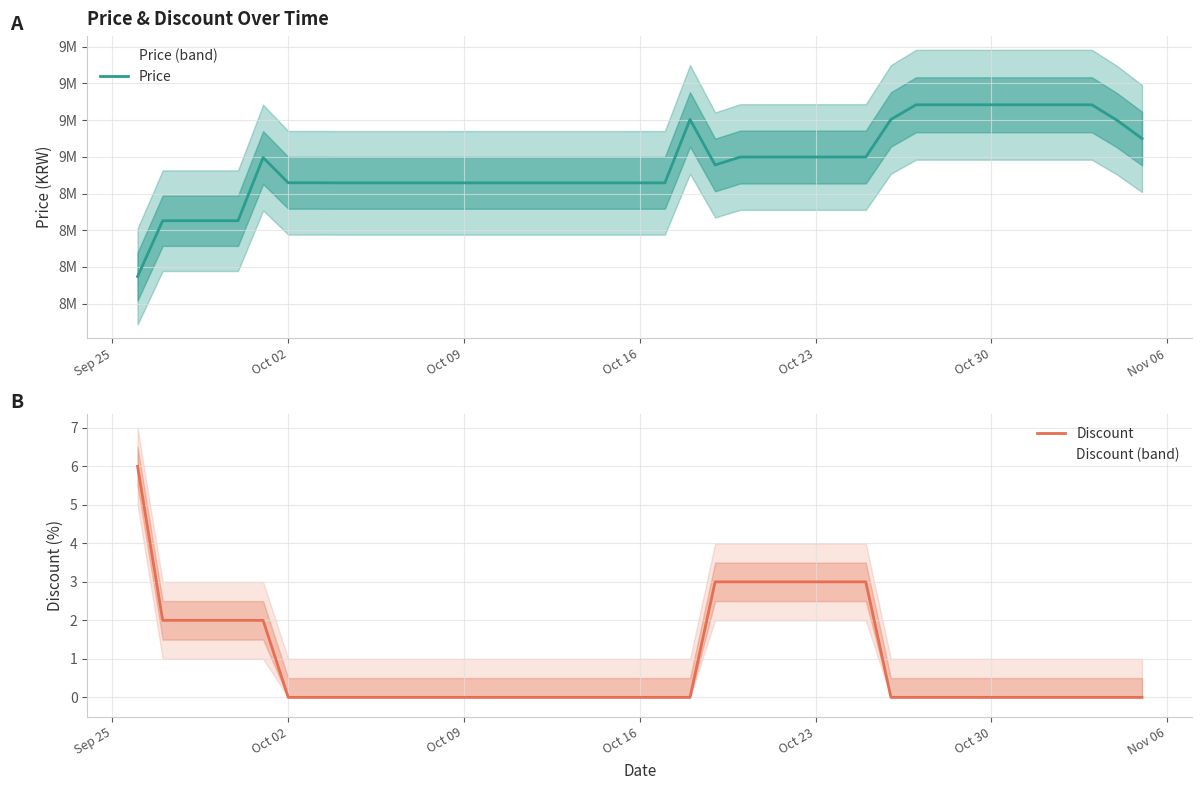

What is the maximum value for Discount?

6